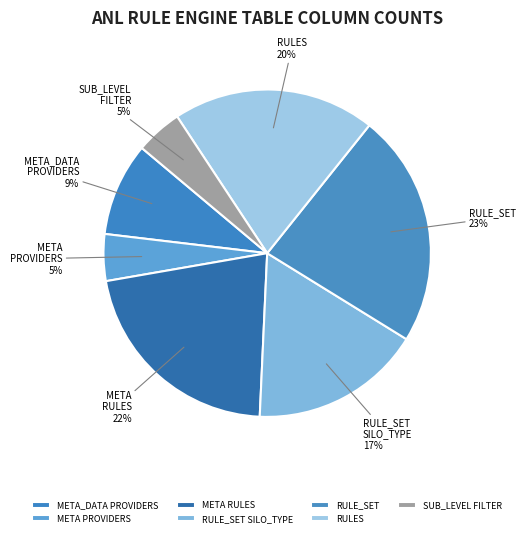

What percentage is the META RULES slice, to the nearest percent?

22%